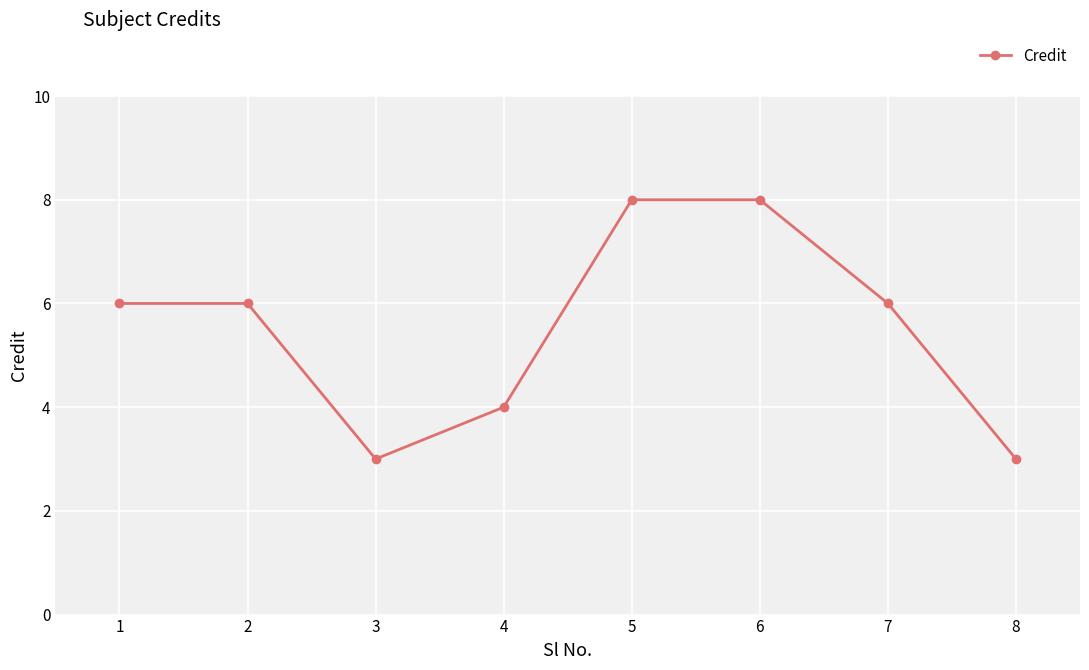

What is the change in value from 3 to 6?

+5